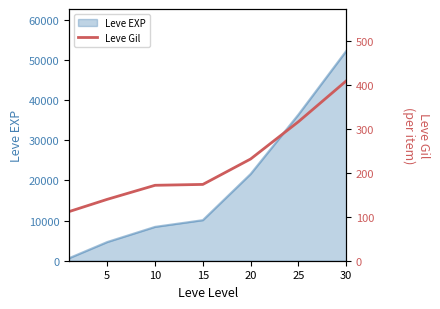

How many lines are shown in the chart?

1